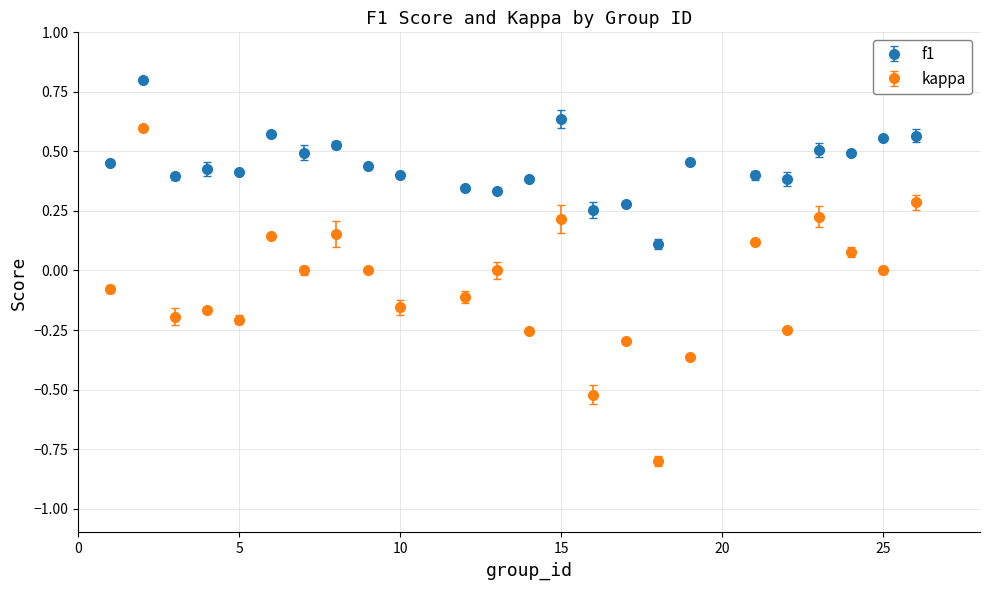

Which series has the largest total across all categories?

f1